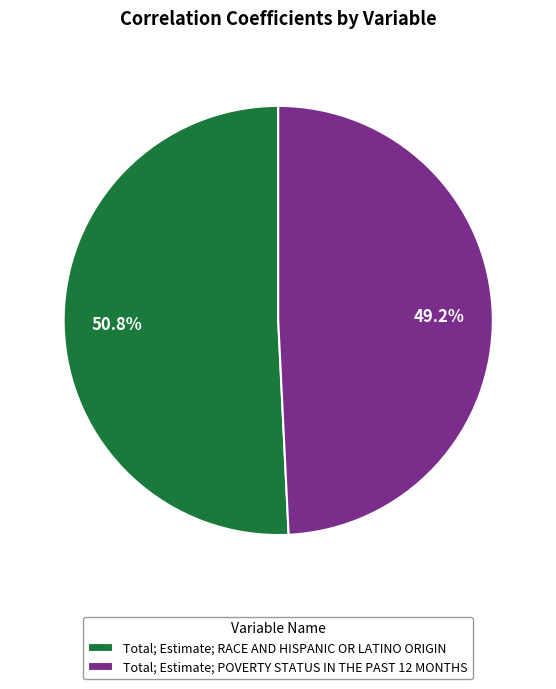

To the nearest percent, what is the difference between the largest and smallest slice percentages?

2%